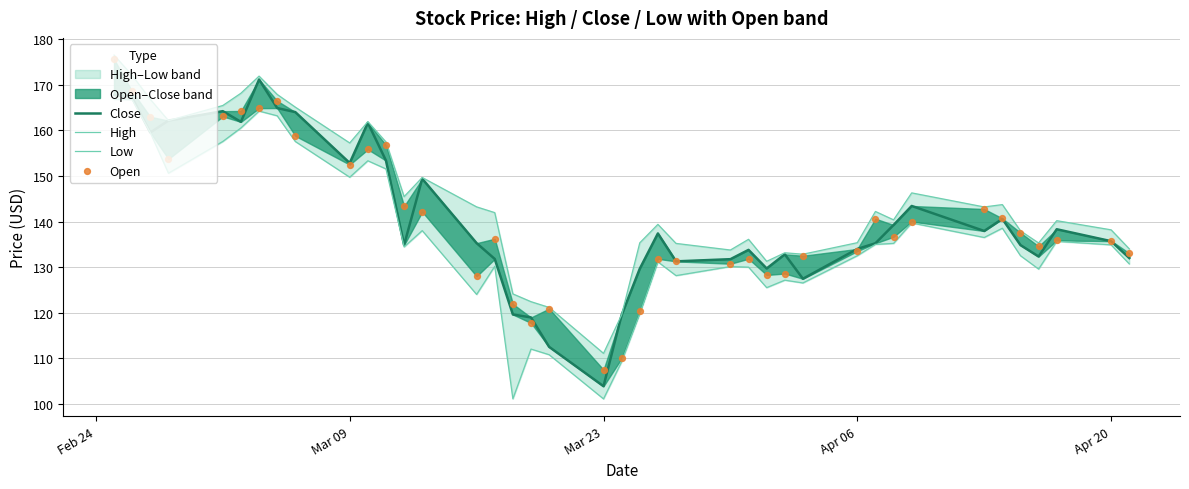

What are all the series names shown in the legend?

Close, High, Low, Open